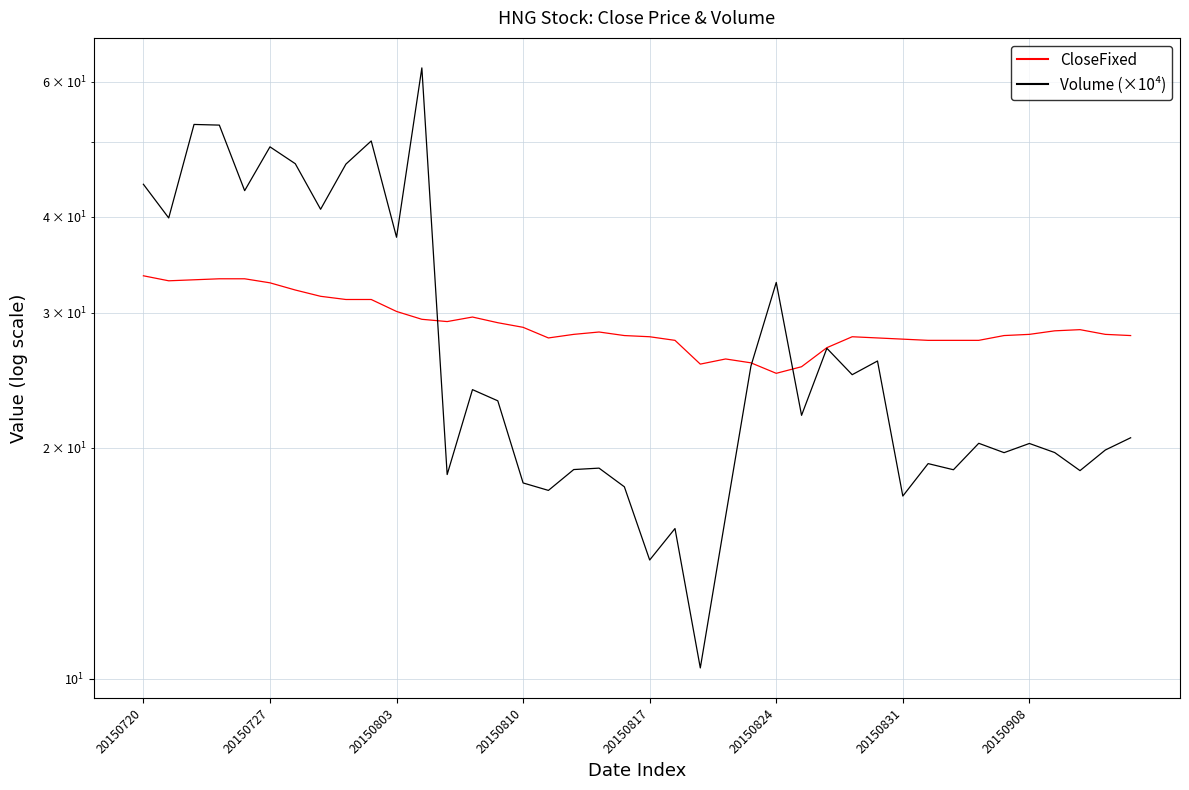

True or false: CloseFixed has a value of 22.8 at 20150727.

False